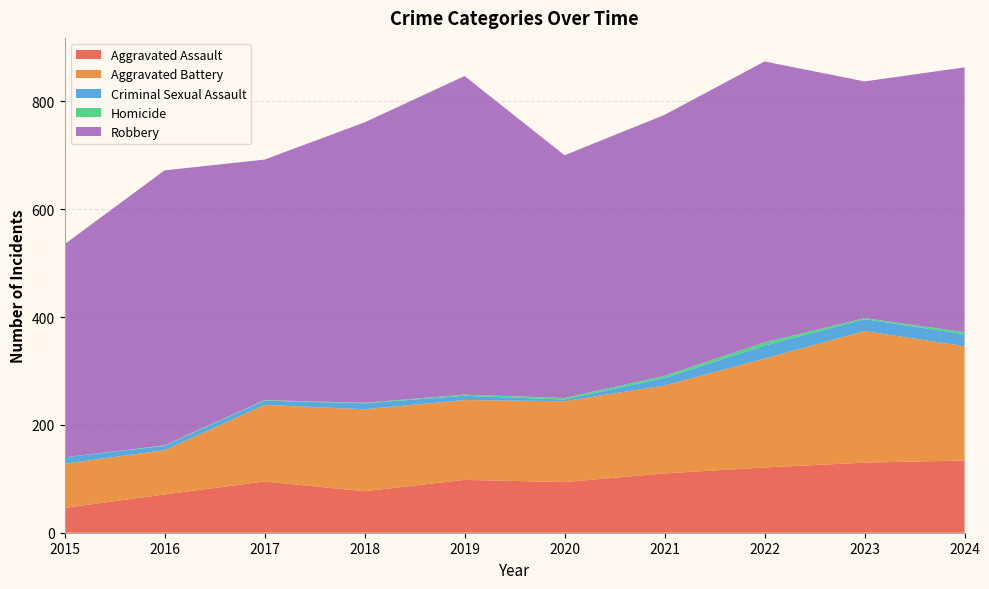

Reading left to right, what are all the values shown in this chart?

Aggravated Assault: 2015=46	2016=71	2017=95	2018=77	2019=98	2020=94	2021=110	2022=121	2023=130	2024=134
Aggravated Battery: 2015=82	2016=82	2017=142	2018=152	2019=148	2020=150	2021=163	2022=202	2023=244	2024=212
Criminal Sexual Assault: 2015=12	2016=8	2017=8	2018=11	2019=8	2020=3	2021=14	2022=24	2023=22	2024=22
Homicide: 2015=0	2016=1	2017=1	2018=1	2019=2	2020=3	2021=4	2022=6	2023=2	2024=4
Robbery: 2015=395	2016=510	2017=446	2018=520	2019=591	2020=450	2021=484	2022=521	2023=439	2024=491